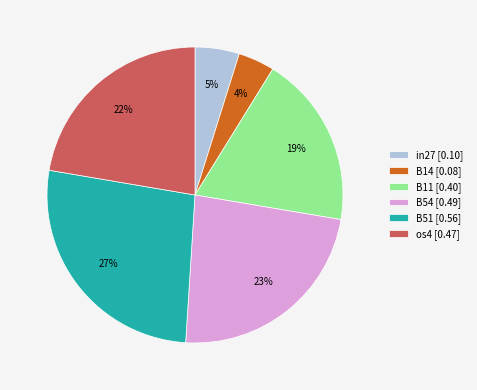

To the nearest percent, what is the average slice percentage?

17%